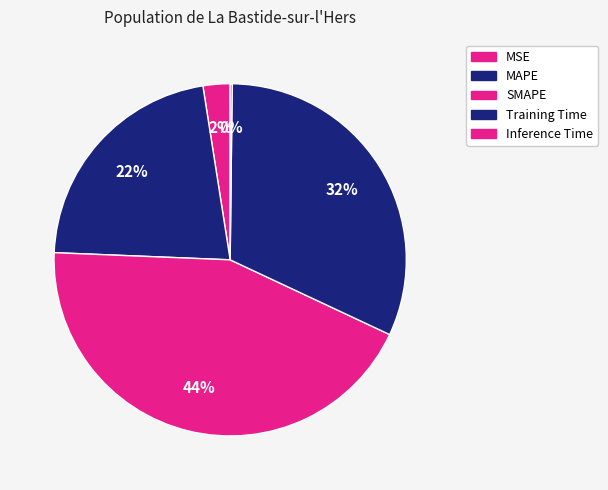

Count the number of slices in the pie.

5